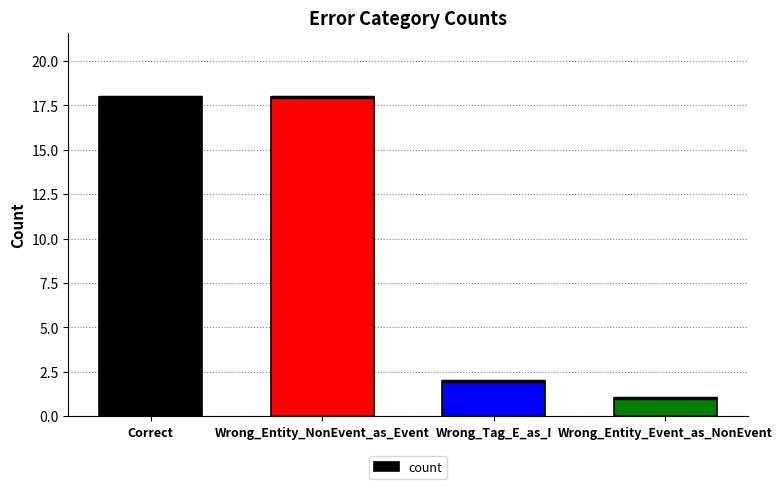

The chart shows a value of 1 at Wrong_Tag_E_as_I. True or false?

False